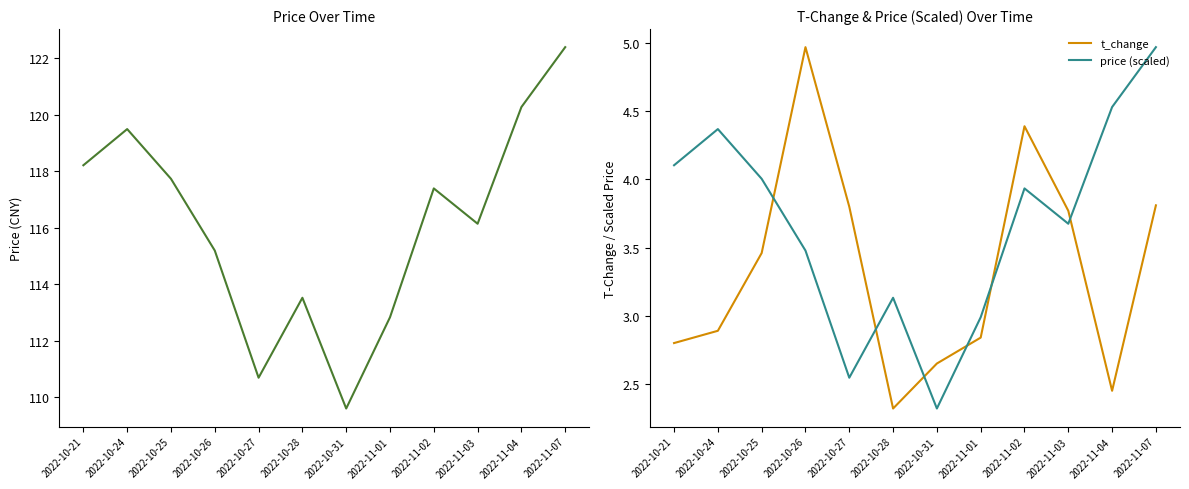

True or false: price and price (scaled) cross at least once.

False